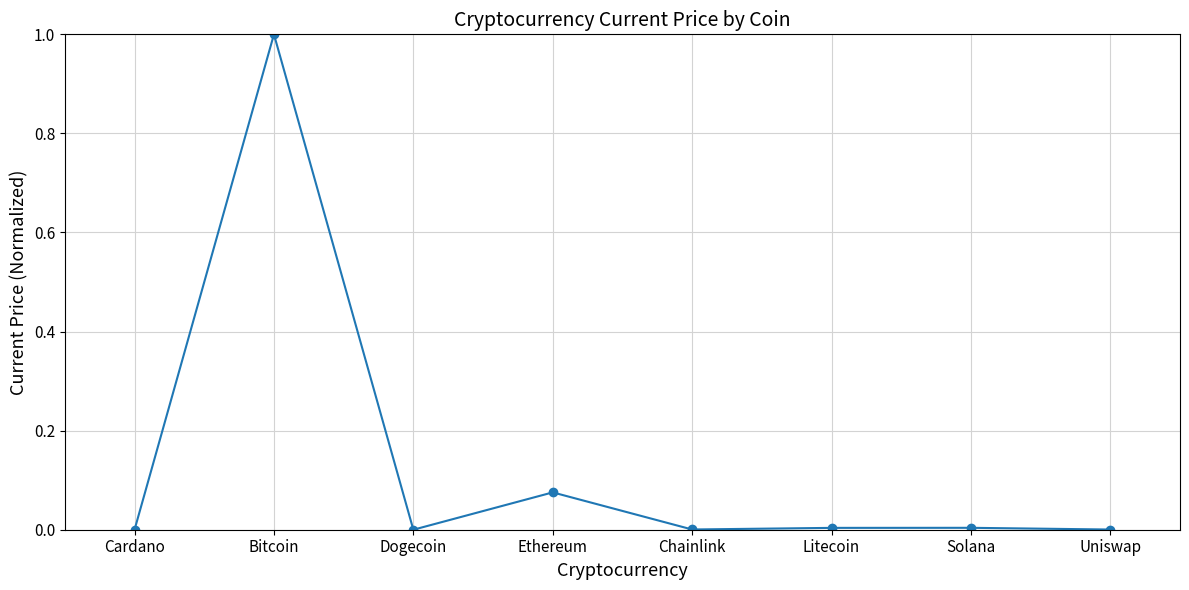

What is the label of the 3rd point from the right?

Litecoin